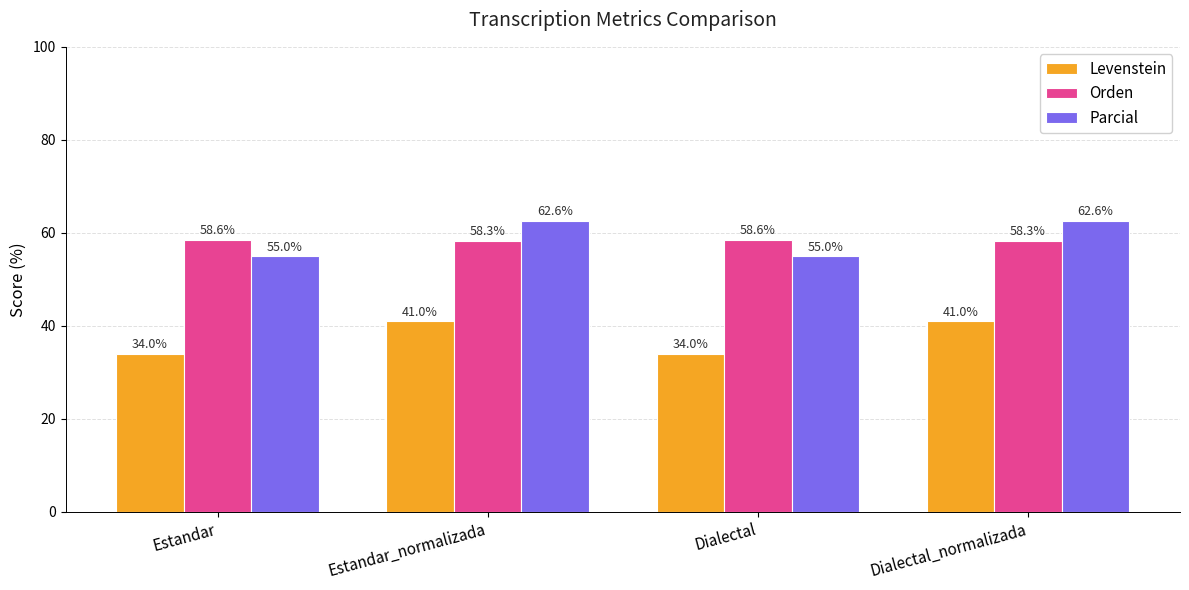

How many values in the Levenstein series exceed 41?

2